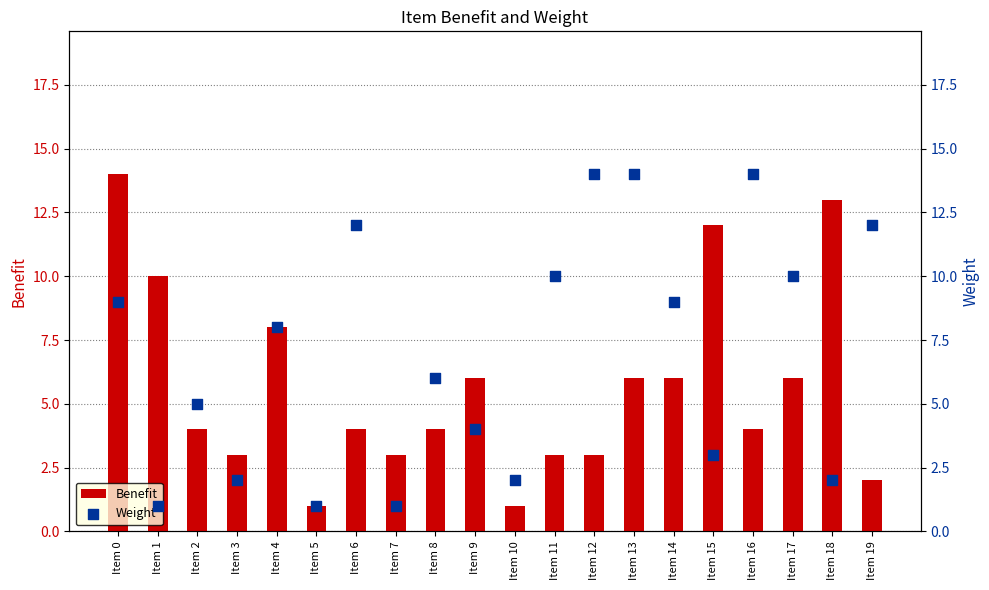

What are all the series names shown in the legend?

Benefit, Weight